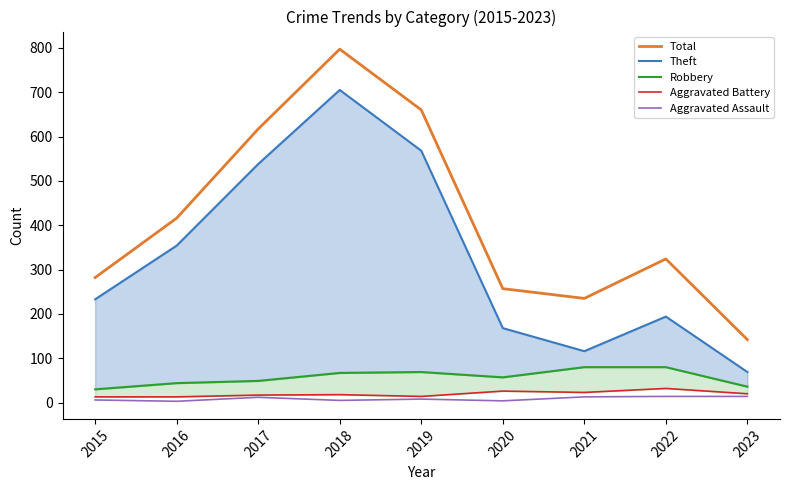

In Aggravated Assault, how many points are lower than both neighbors (excluding endpoints)?

3